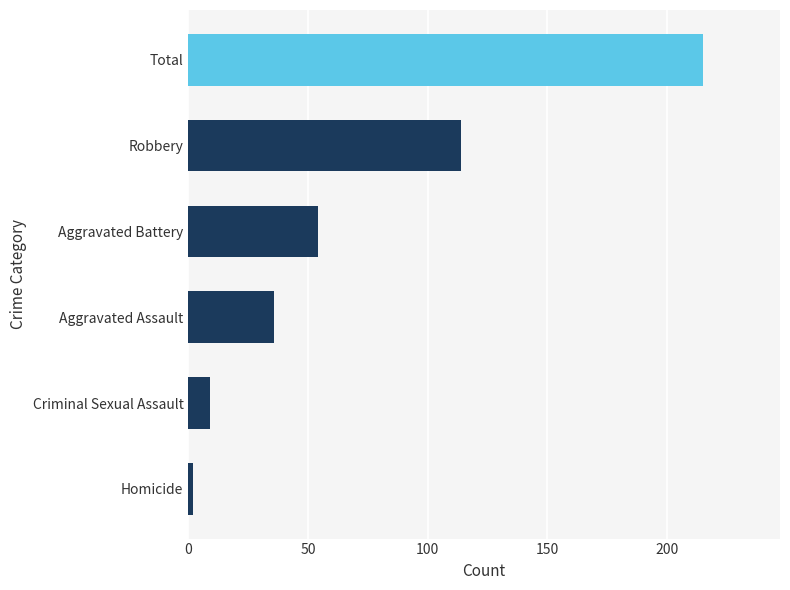

Count the number of categories in the chart.

6